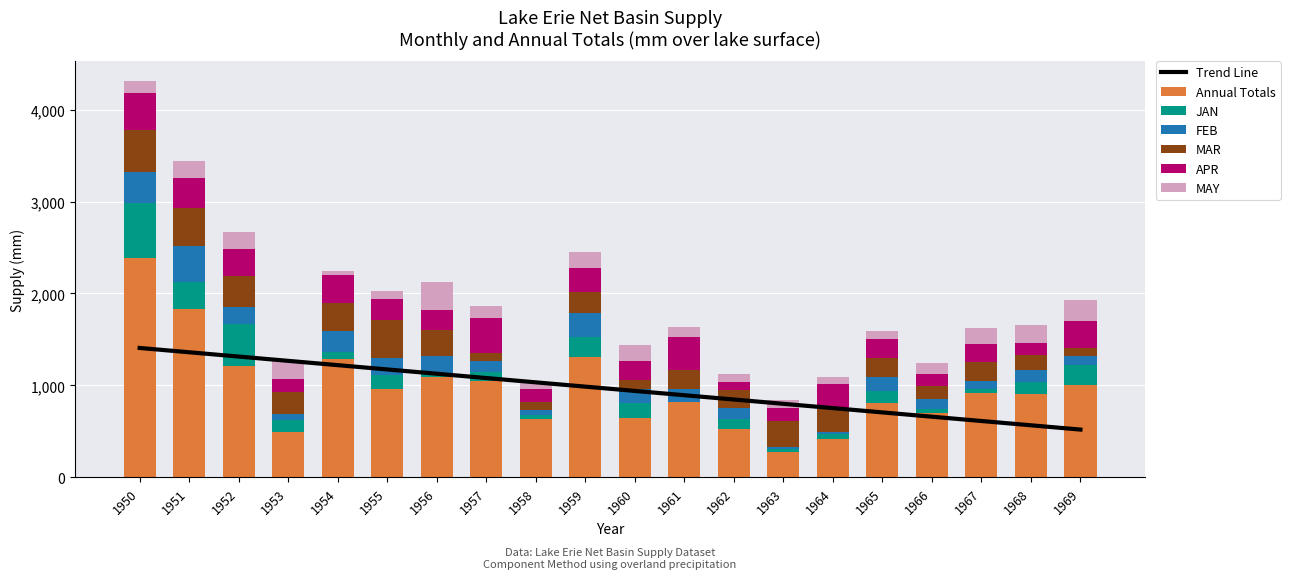

At which label is JAN closest to 300?

1951